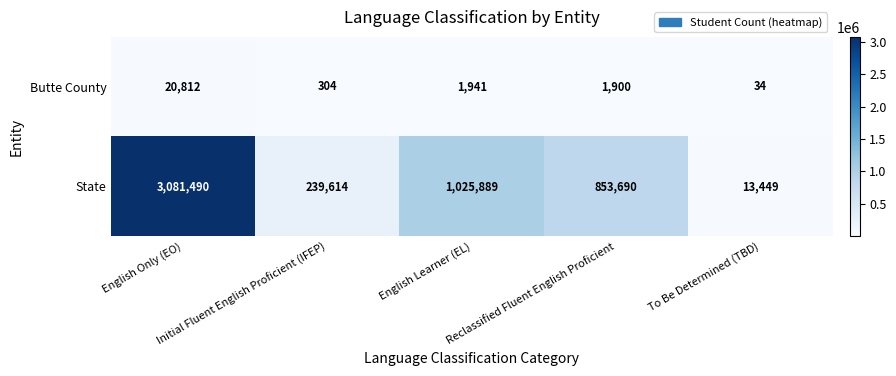

What is the difference between the maximum and second lowest values in the State series?

2841876